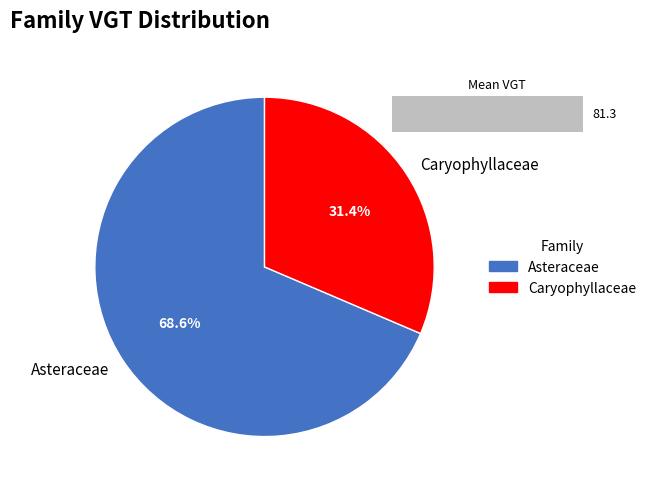

Do Caryophyllaceae and Asteraceae together represent more than half of the pie?

Yes